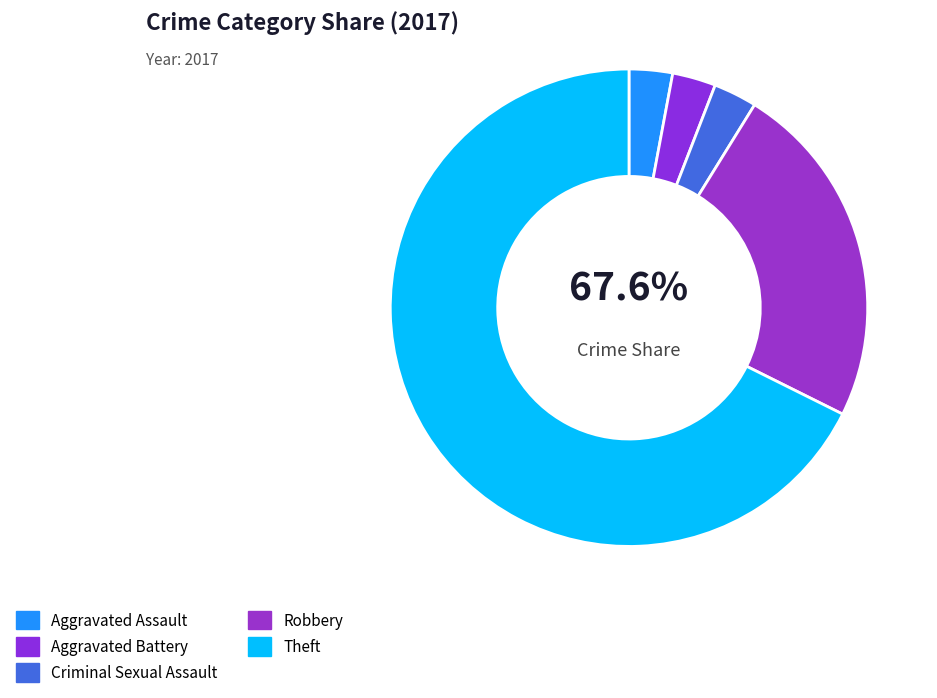

How many slices are in this pie chart?

5